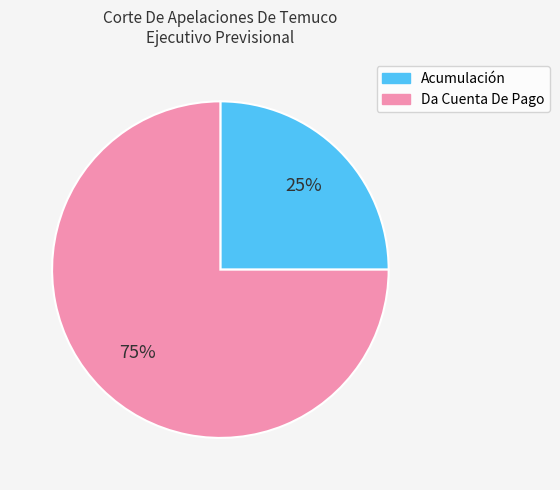

Approximately how many times larger is the value at Acumulación compared to Da Cuenta De Pago?

0.3